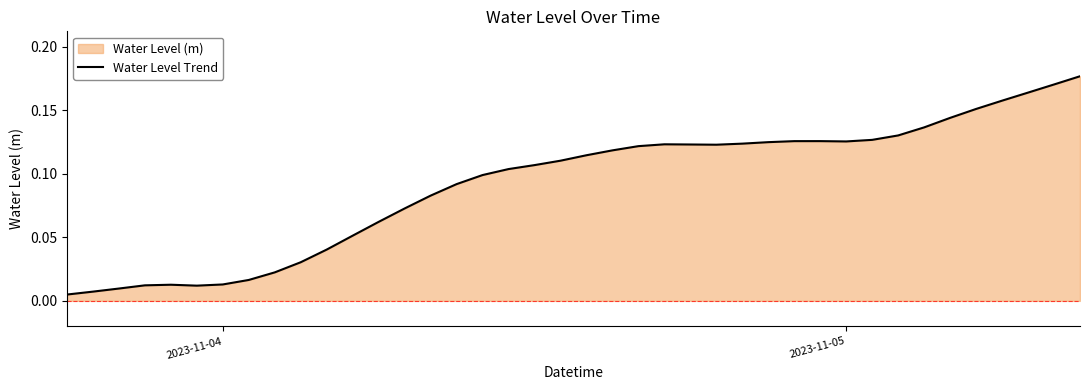

How many interior local valleys (lower than both neighbors) does the data have?

3